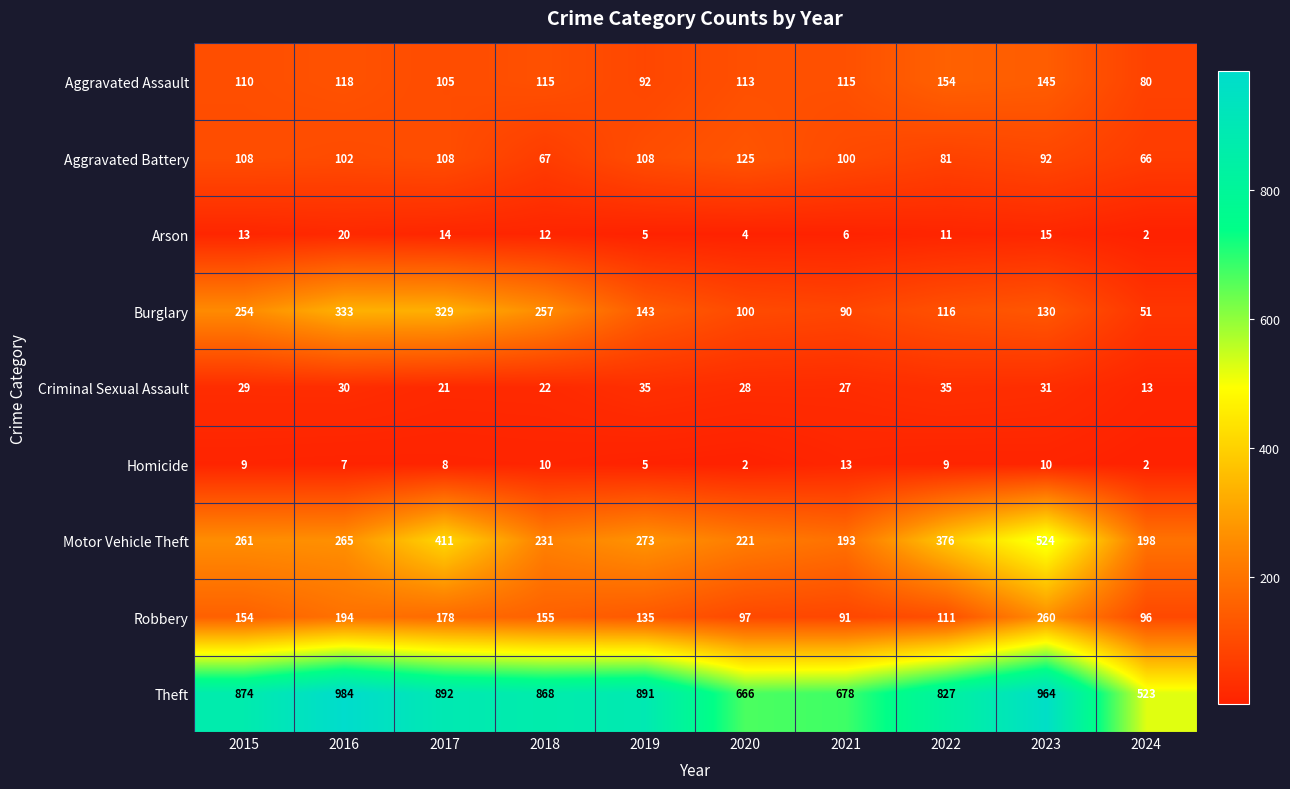

What is the difference between the highest and lowest values at 2021?

672